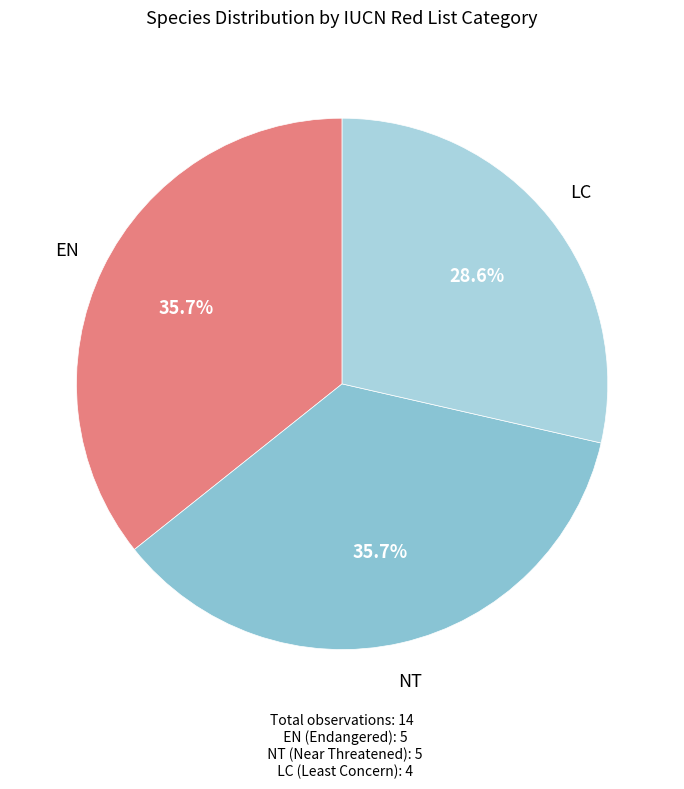

Does any single category account for the majority?

No